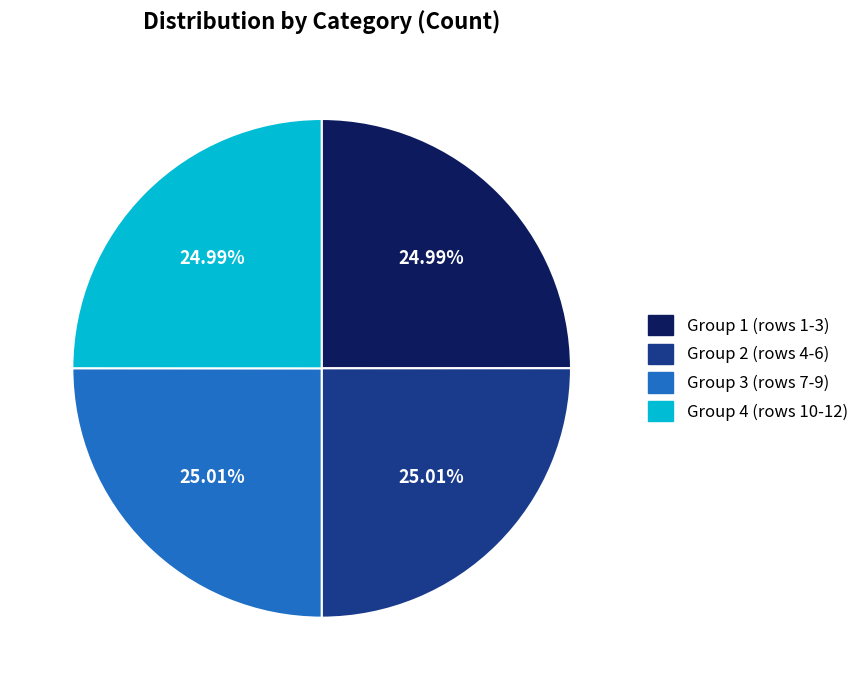

Is there a majority slice in this chart?

No